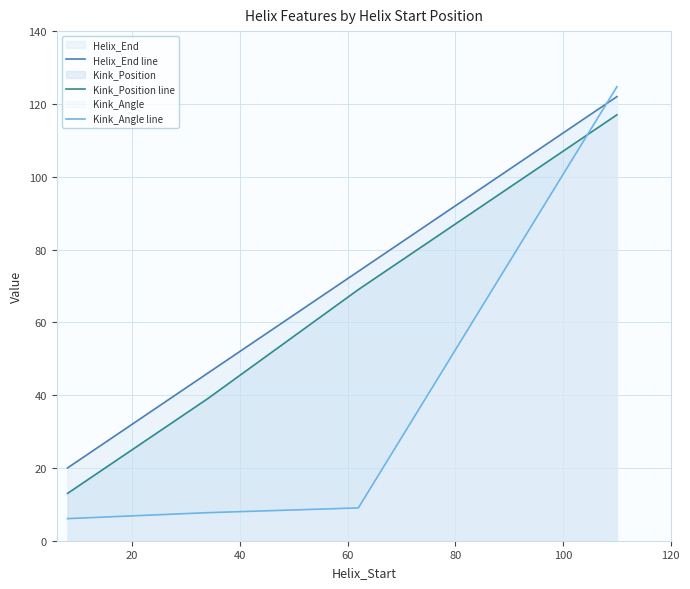

Which series has the largest total across all categories?

Helix_End line